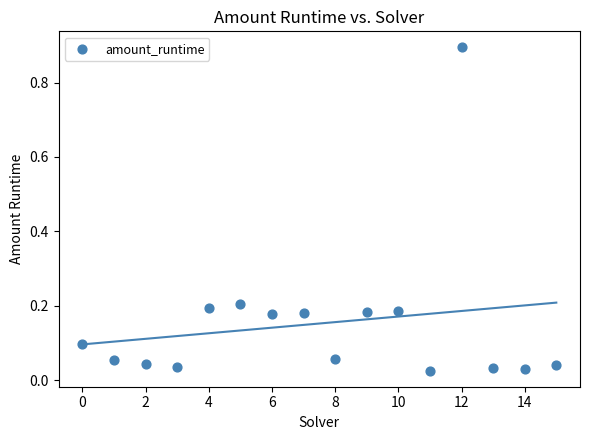

What is the range of Y values (max minus min)?

0.9